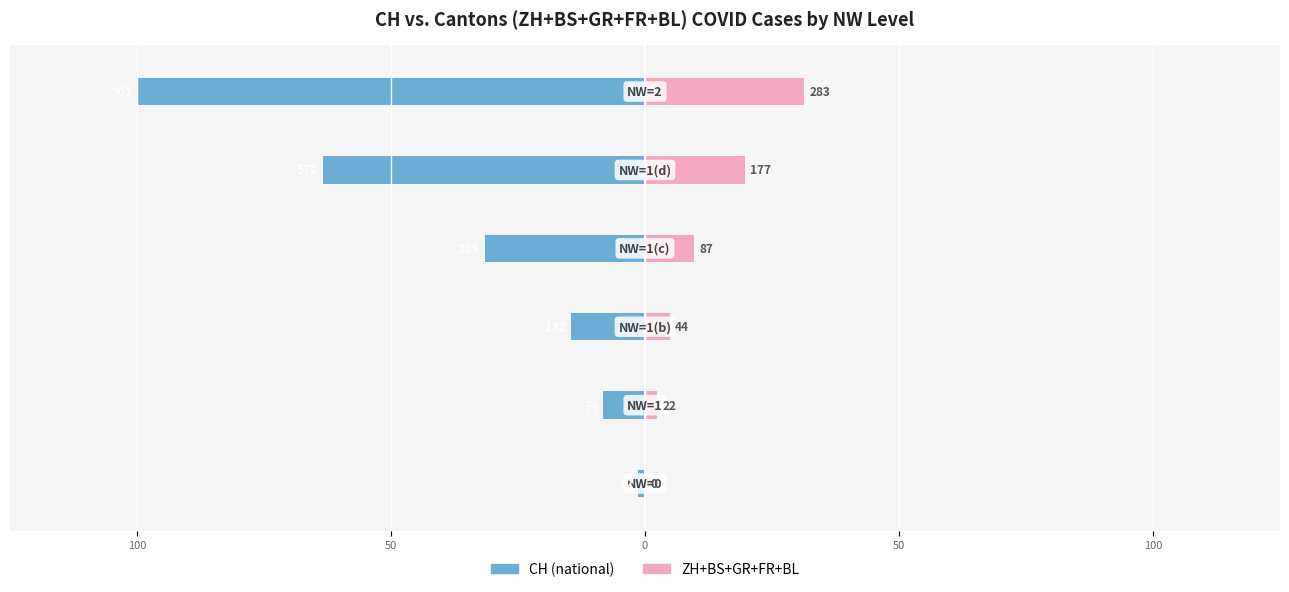

Which series changed the most between 50 and 100?

CH